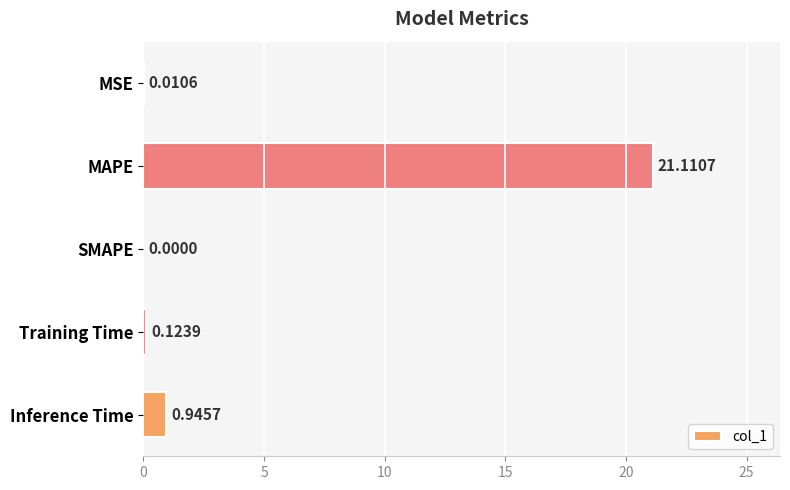

Where is the data nearest to the value 10?

Inference Time